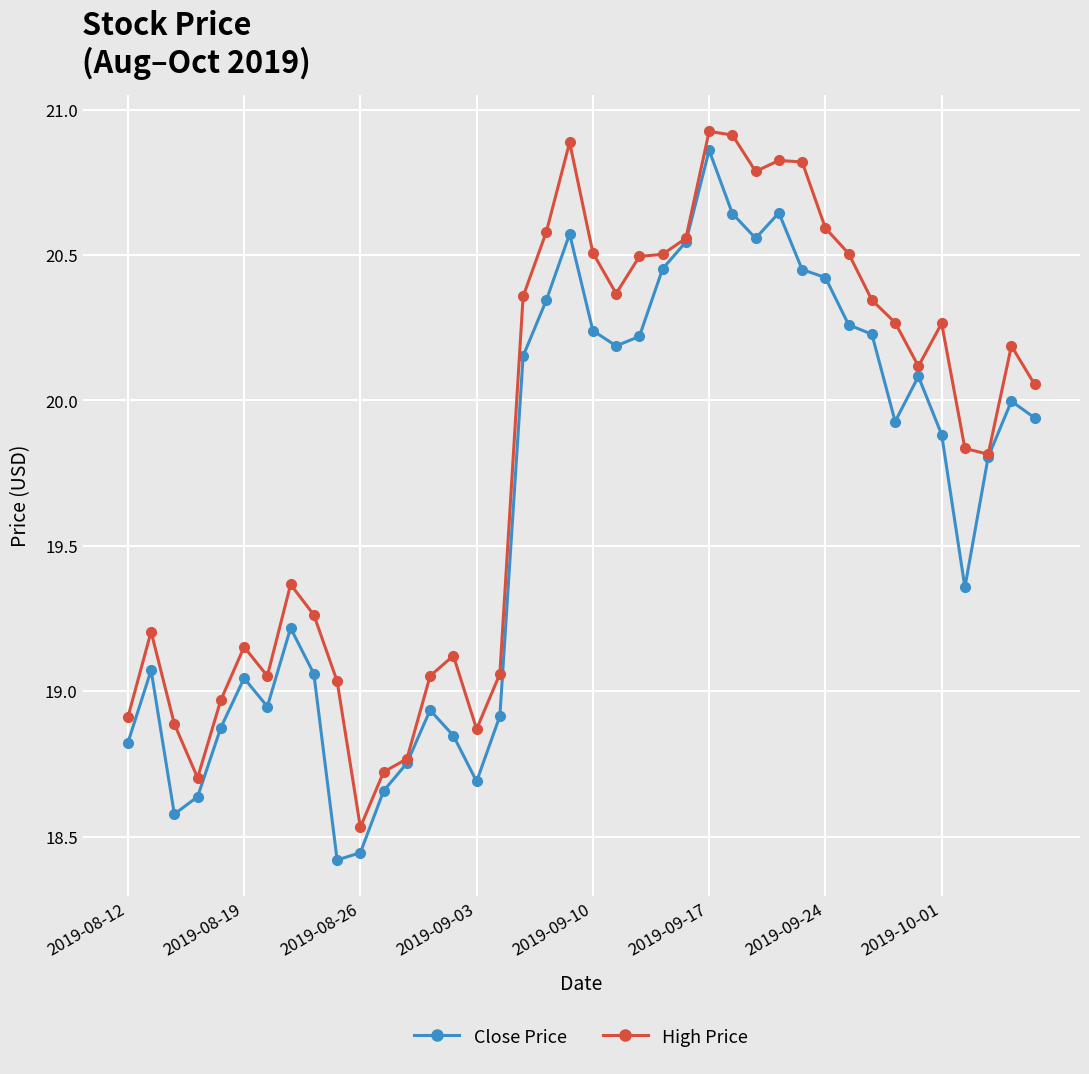

What is the difference between the maximum and minimum values in the Close Price series?

2.4